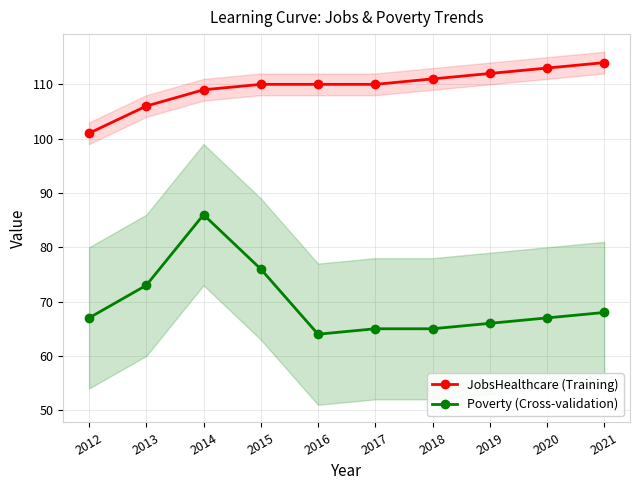

Reading right to left, list all the values displayed in this chart.

JobsHealthcare (Training): 114	113	112	111	110	110	110	109	106	101
Poverty (Cross-validation): 68	67	66	65	65	64	76	86	73	67